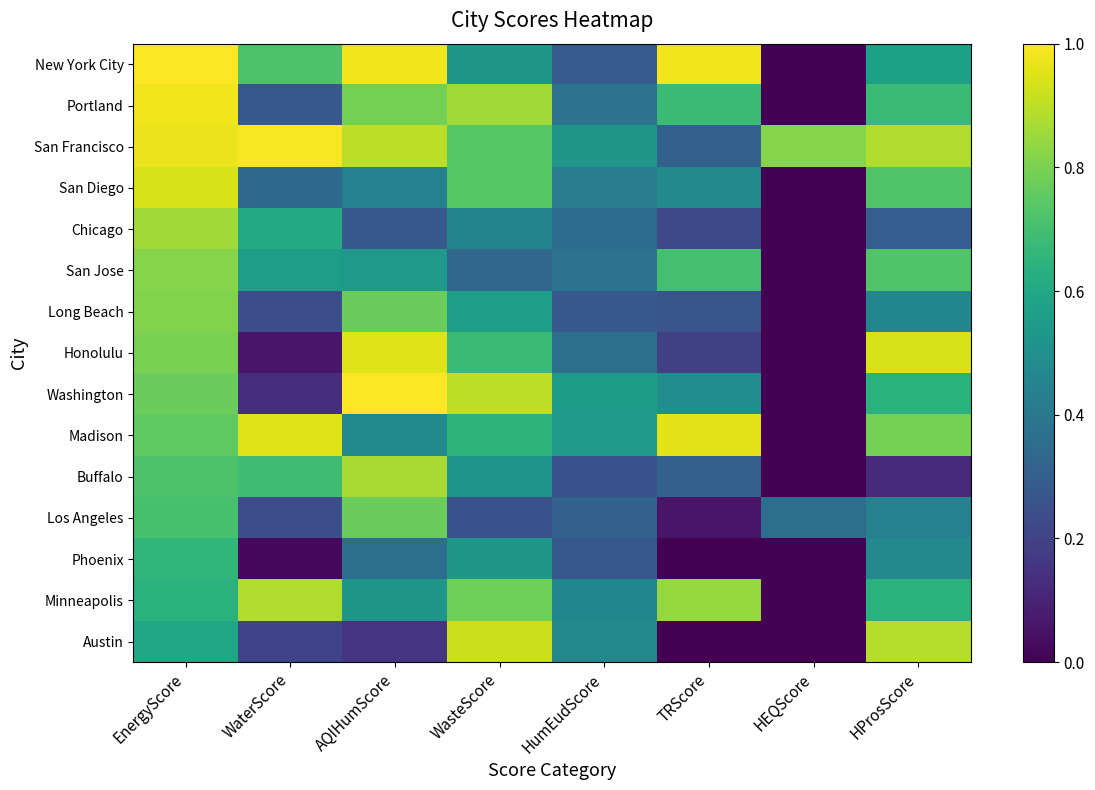

What is the maximum value shown in the chart?

1.0